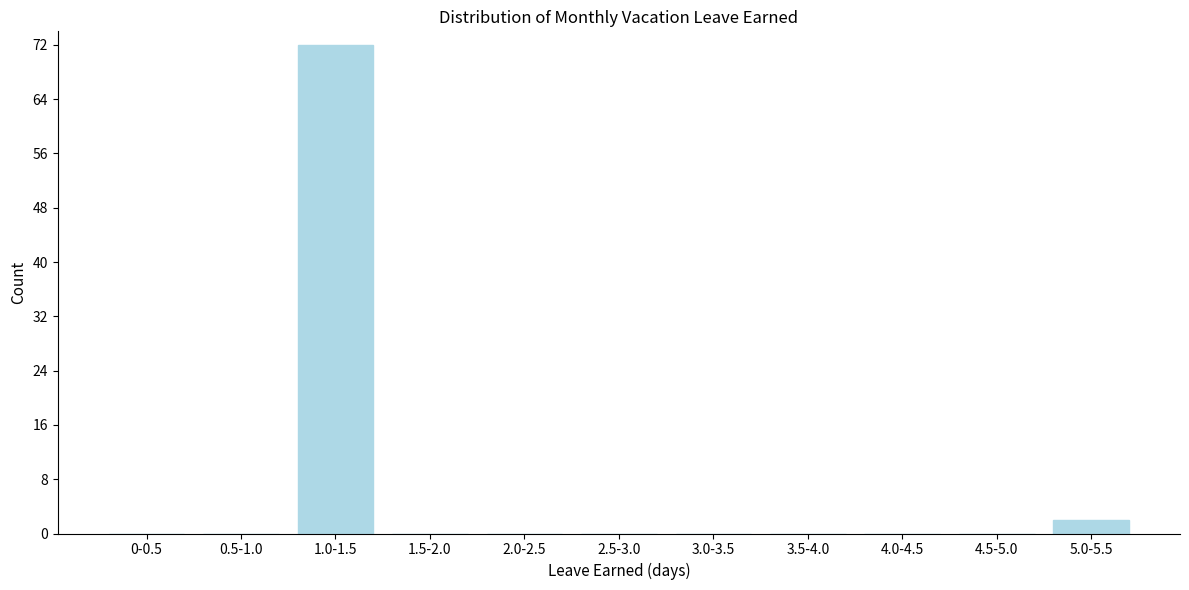

Reading right to left, list all the values displayed in this chart.

5.0-5.5=2	4.5-5.0=0	4.0-4.5=0	3.5-4.0=0	3.0-3.5=0	2.5-3.0=0	2.0-2.5=0	1.5-2.0=0	1.0-1.5=72	0.5-1.0=0	0-0.5=0